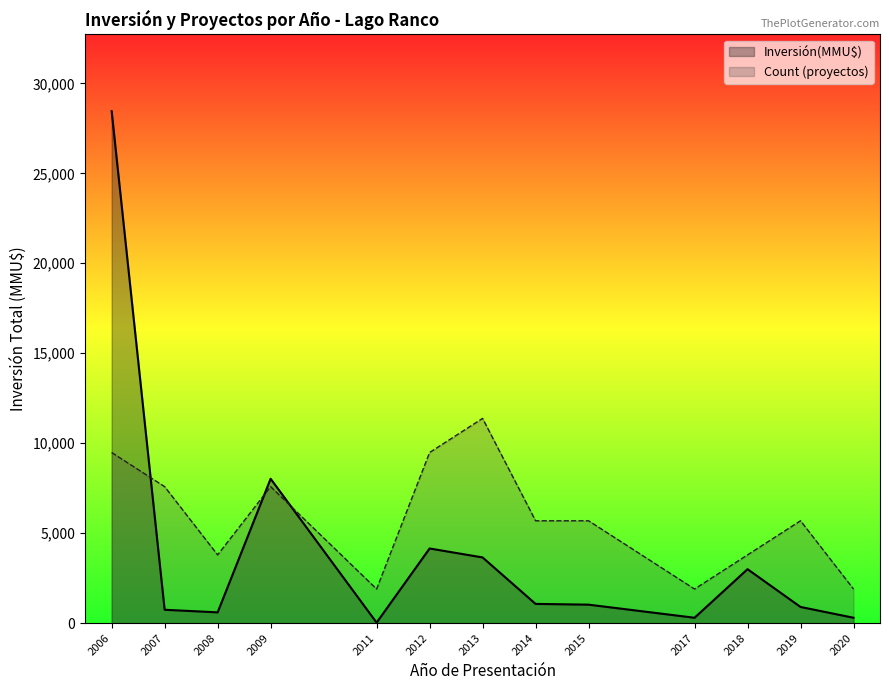

What is the difference between the highest and lowest values at 2019?

4790.0